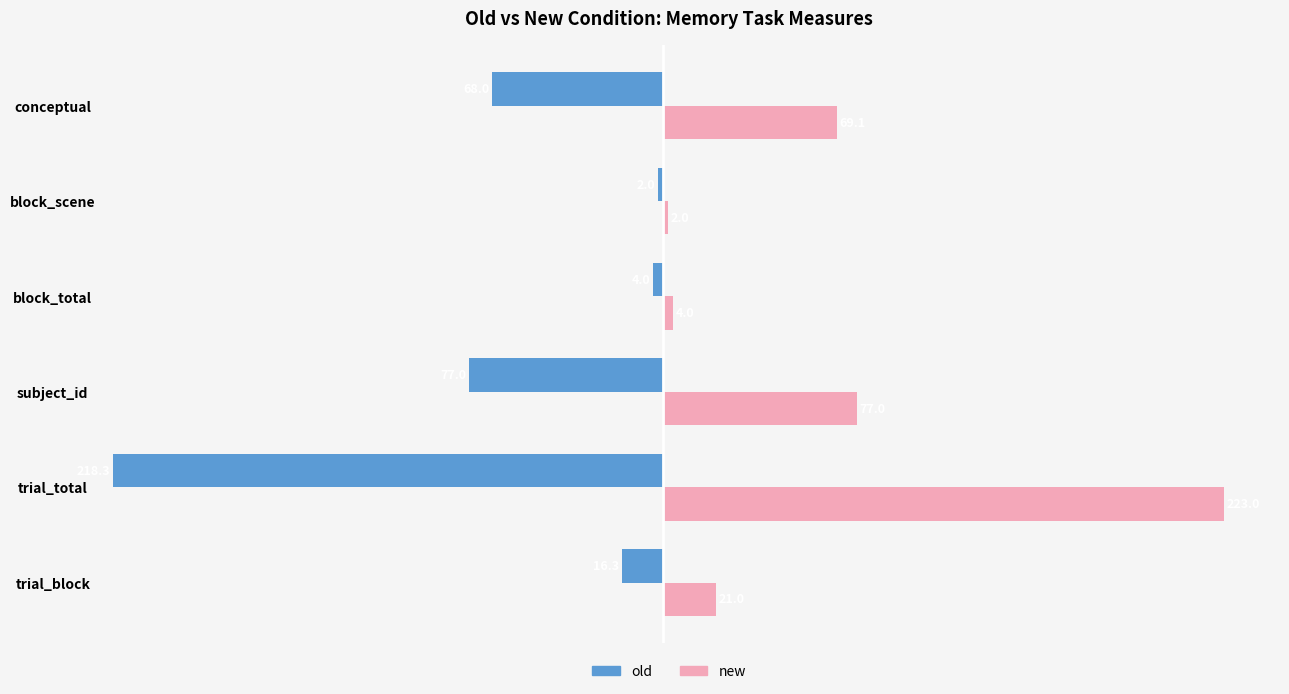

Rank the categories by old value from highest to lowest.

block_scene, block_total, trial_block, conceptual, subject_id, trial_total